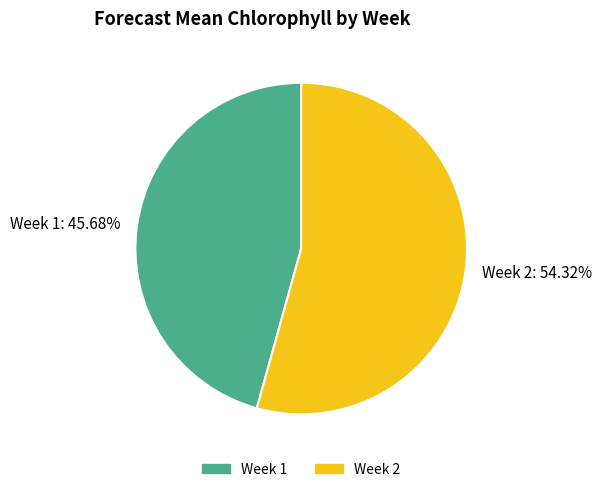

To the nearest percent, what is the average slice percentage?

50%